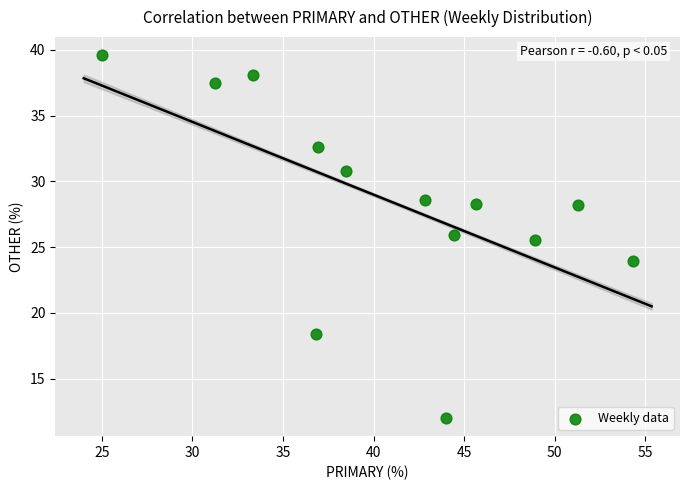

What Y value in the scatter plot is closest to 25?

25.5